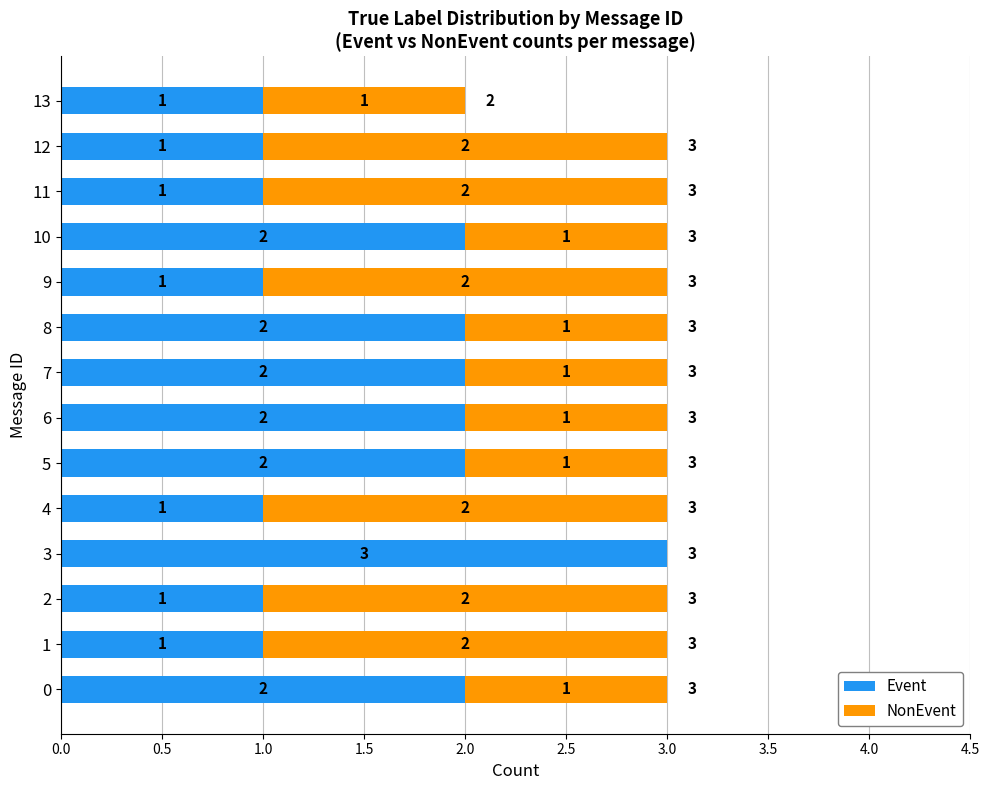

What is the total value across all series at 9?

3